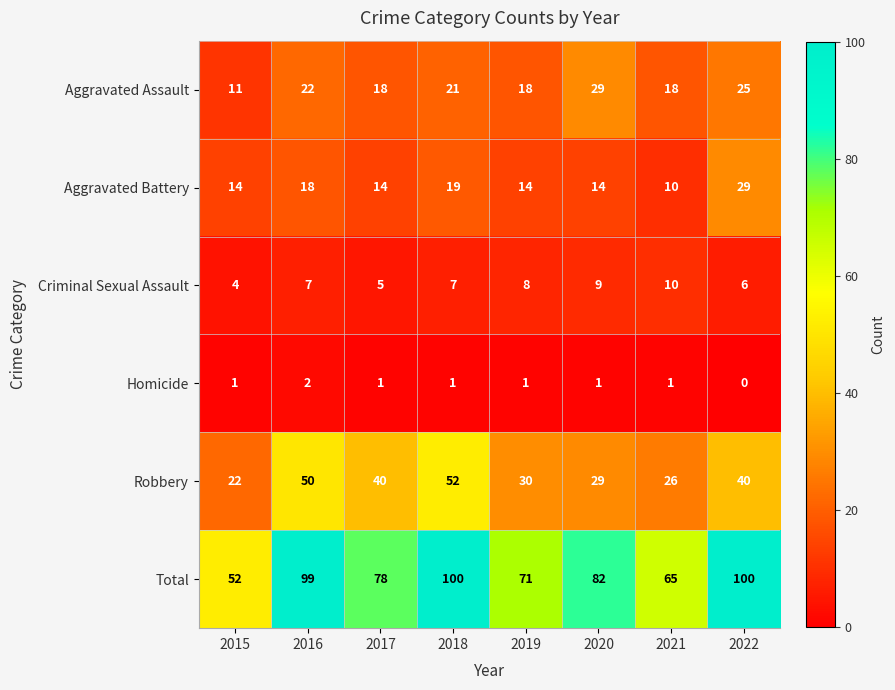

What is the maximum value for Criminal Sexual Assault?

10